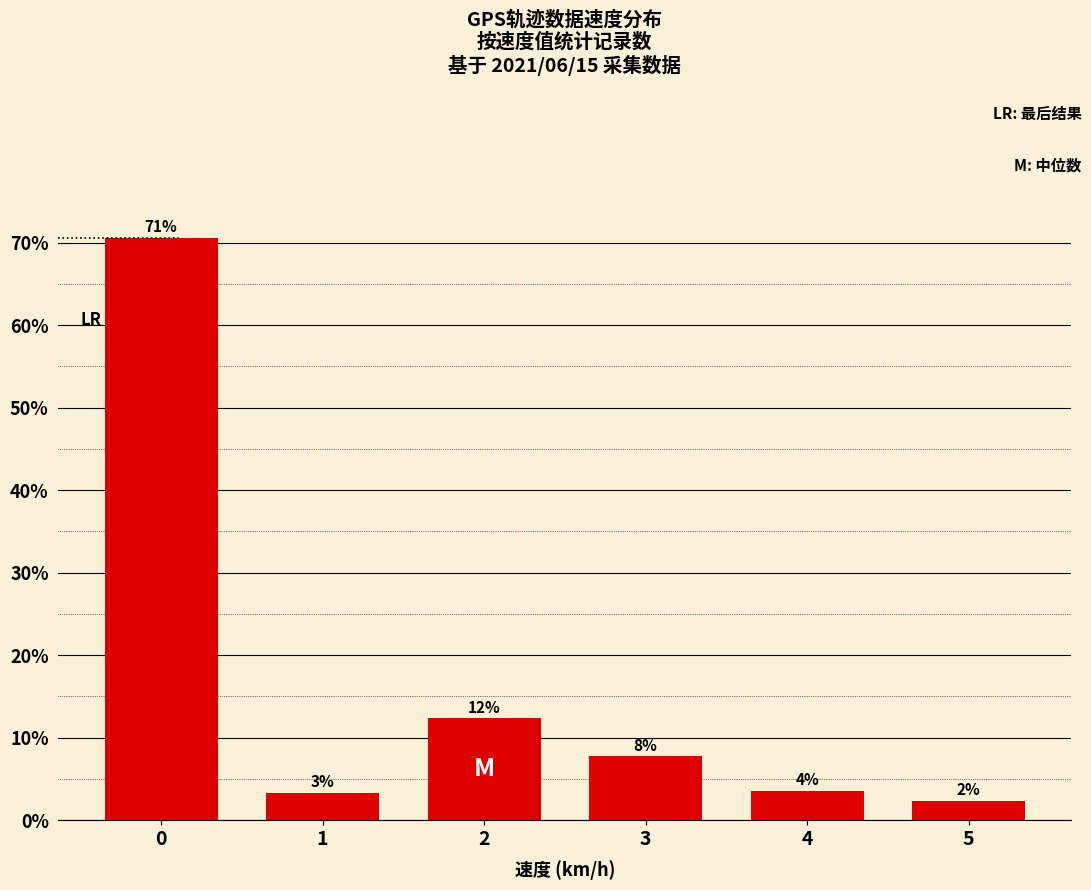

What is the value of the 2nd bar from the left?

3.4